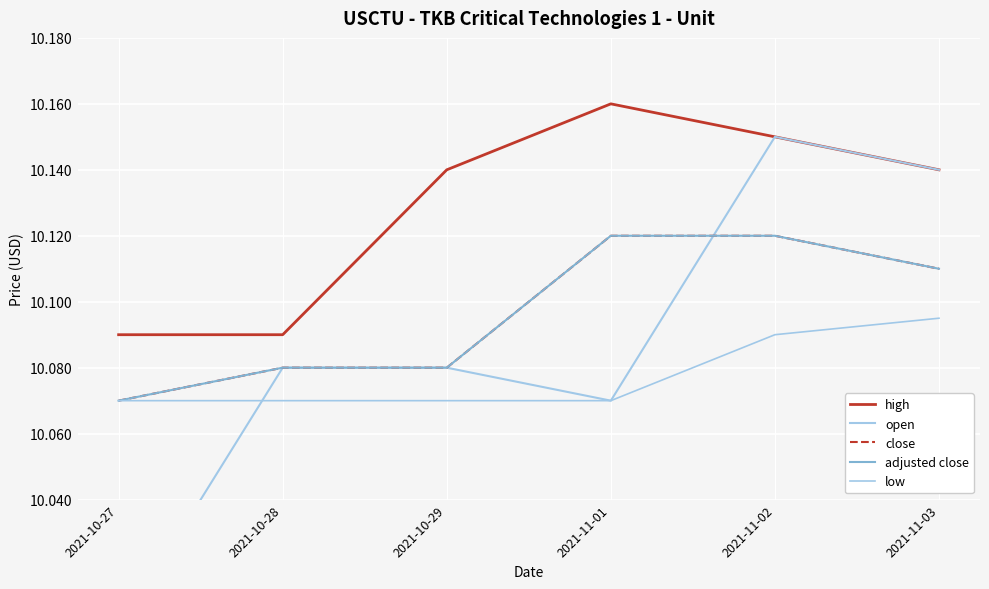

Is the value of close at 2021-11-03 greater than the value of high at 2021-11-01?

No